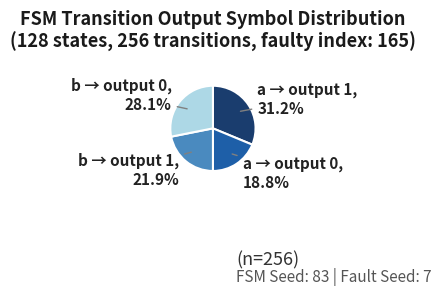

Is there any slice that represents more than half of the pie?

No